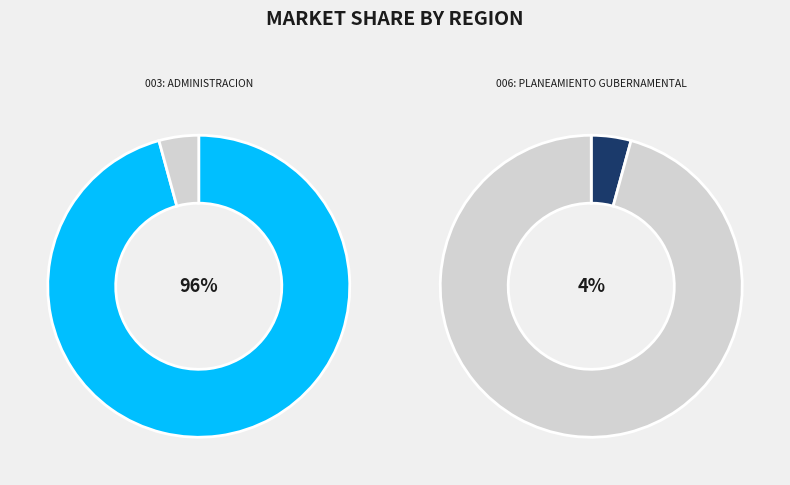

To the nearest percent, what is the difference between the 003: ADMINISTRACION and 006: PLANEAMIENTO GUBERNAMENTAL slice percentages?

92%